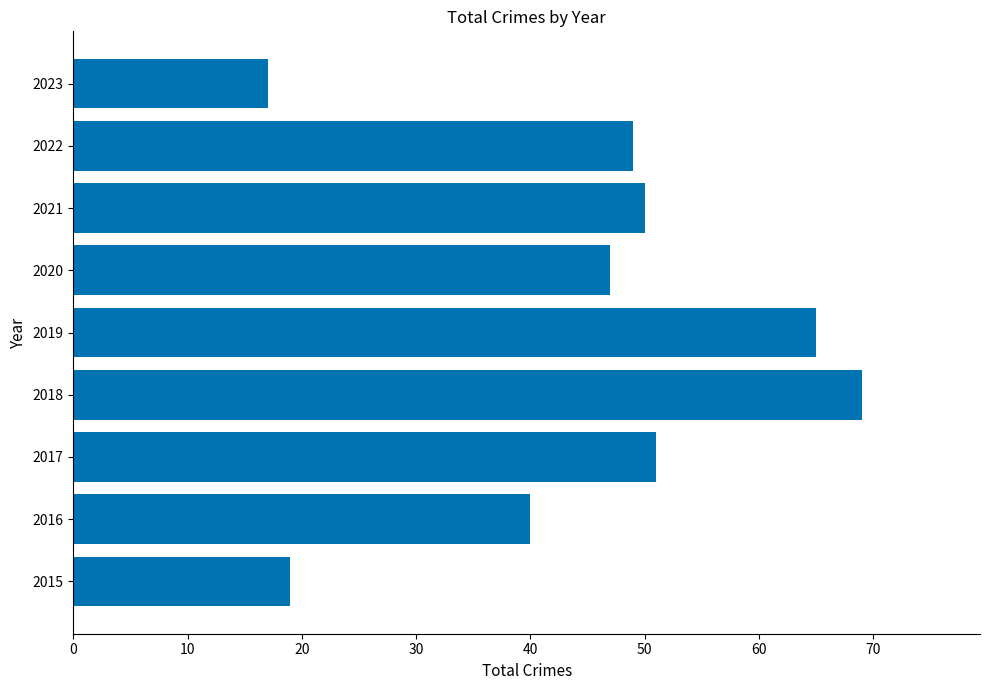

Reading bottom to top, what are all the values shown in this chart?

2015=19	2016=40	2017=51	2018=69	2019=65	2020=47	2021=50	2022=49	2023=17